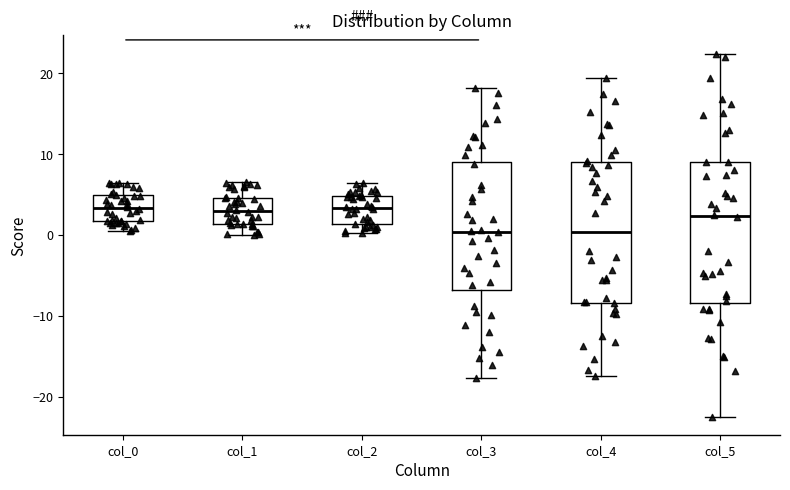

Reading left to right, transcribe this box plot: for each box, give where its median line is, the range the box spans, and where its two whiskers end, as read against the y-axis. The values are not printed on the chart, so give them approximately, as read against the axis.

col_0: median 3, box 2 to 5, whiskers 0 to 6
col_1: median 3, box 1 to 5, whiskers 0 to 6
col_2: median 3, box 1 to 5, whiskers 0 to 6
col_3: median 0, box -7 to 9, whiskers -18 to 18
col_4: median 0, box -8 to 9, whiskers -17 to 19
col_5: median 2, box -8 to 9, whiskers -22 to 22